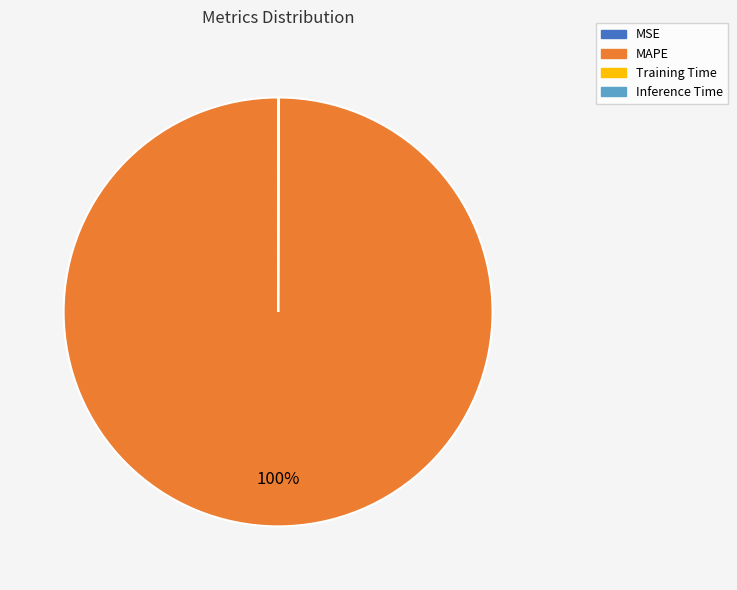

To the nearest percent, what is the difference between the largest and smallest slice percentages?

100%